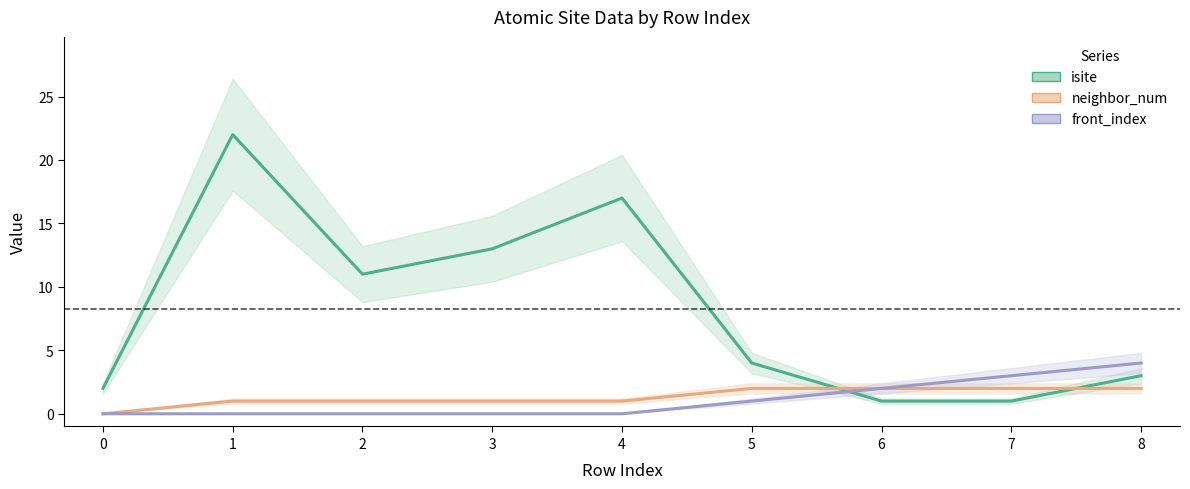

Is it true that front_index equals 3 at 7?

True